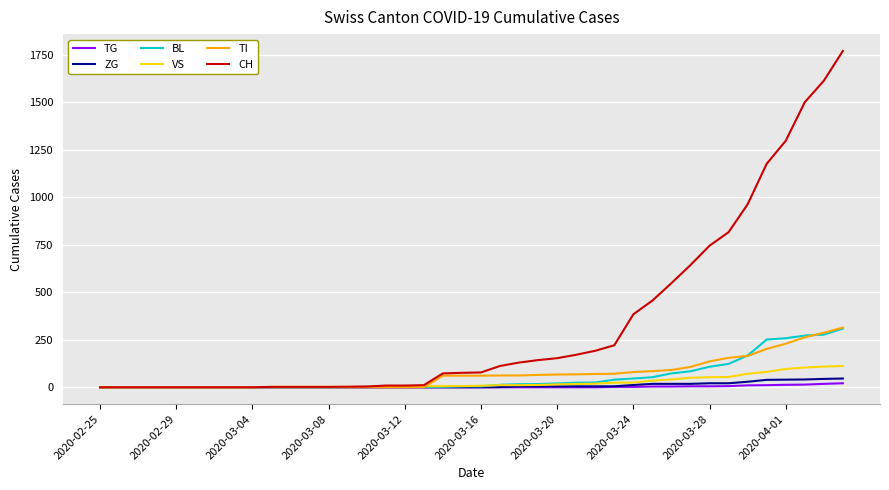

Which series has the largest total across all categories?

CH